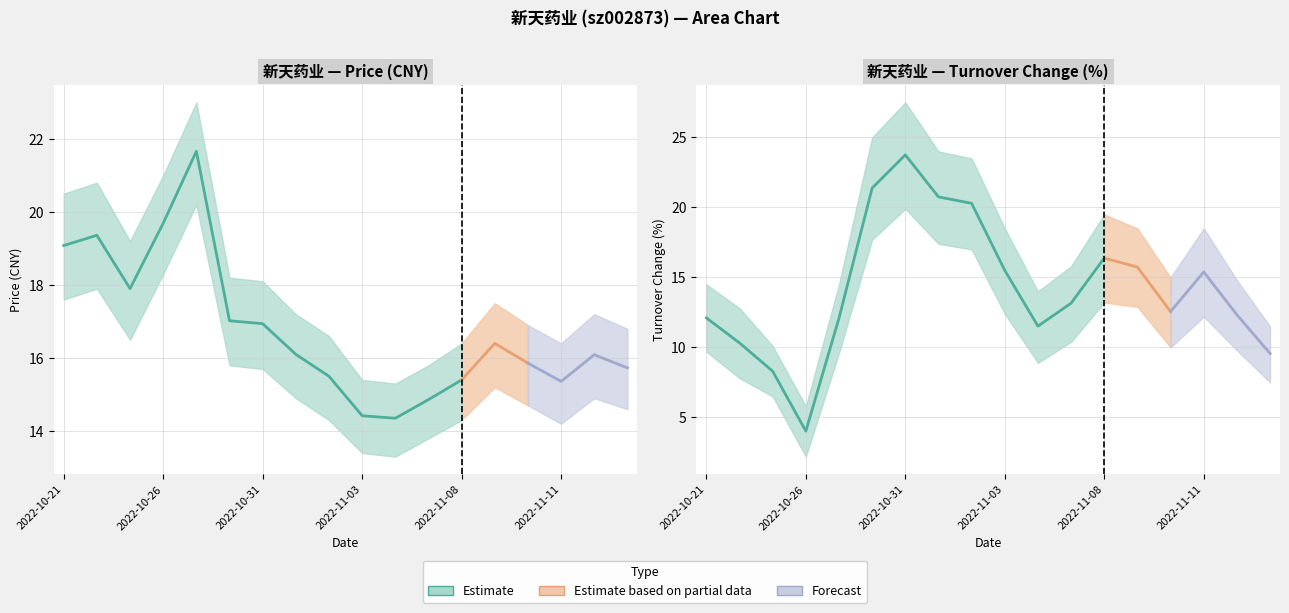

Reading left to right, transcribe all the data shown in this chart.

price: 2022-10-21=19.1	2022-10-24=19.4	2022-10-25=17.9	2022-10-26=19.7	2022-10-27=21.7	2022-10-28=17.0	2022-10-31=16.9	2022-11-01=16.1	2022-11-02=15.5	2022-11-03=14.4	2022-11-04=14.3	2022-11-07=14.9	2022-11-08=15.4	2022-11-09=16.4	2022-11-10=15.9	2022-11-11=15.4	2022-11-14=16.1	2022-11-15=15.7
t_change: 2022-10-21=12.1	2022-10-24=10.3	2022-10-25=8.3	2022-10-26=4.0	2022-10-27=12.1	2022-10-28=21.4	2022-10-31=23.8	2022-11-01=20.8	2022-11-02=20.3	2022-11-03=15.5	2022-11-04=11.5	2022-11-07=13.2	2022-11-08=16.4	2022-11-09=15.7	2022-11-10=12.6	2022-11-11=15.4	2022-11-14=12.3	2022-11-15=9.6